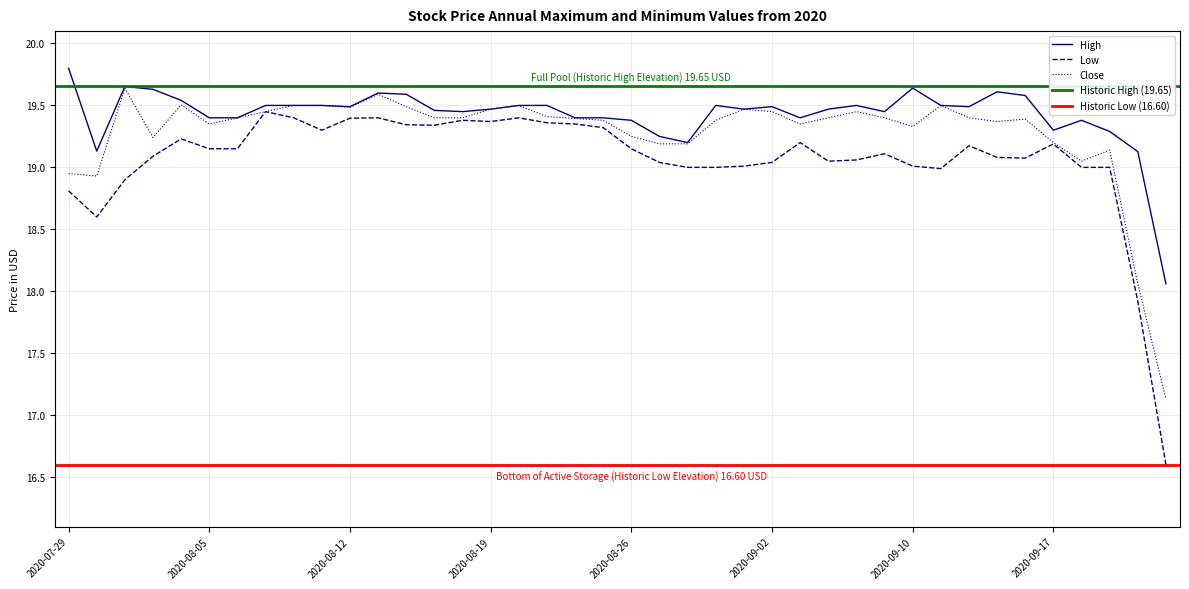

How many lines are shown in the chart?

3